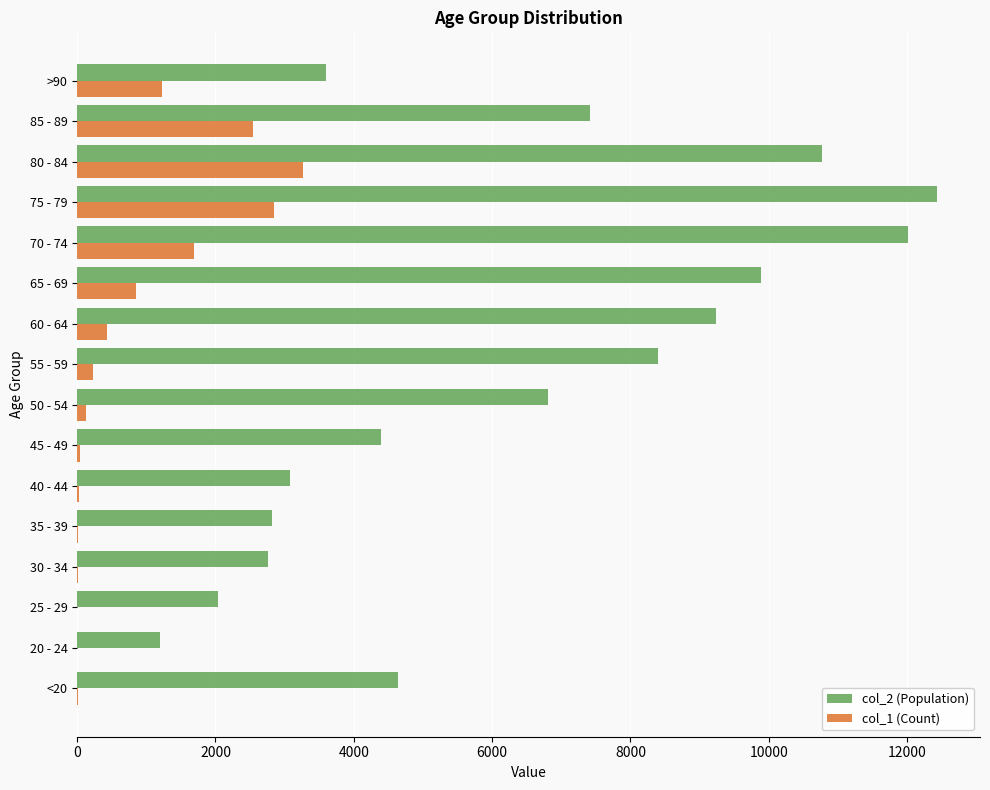

The value of col_2 (Population) at >90 is 5718. True or false?

False